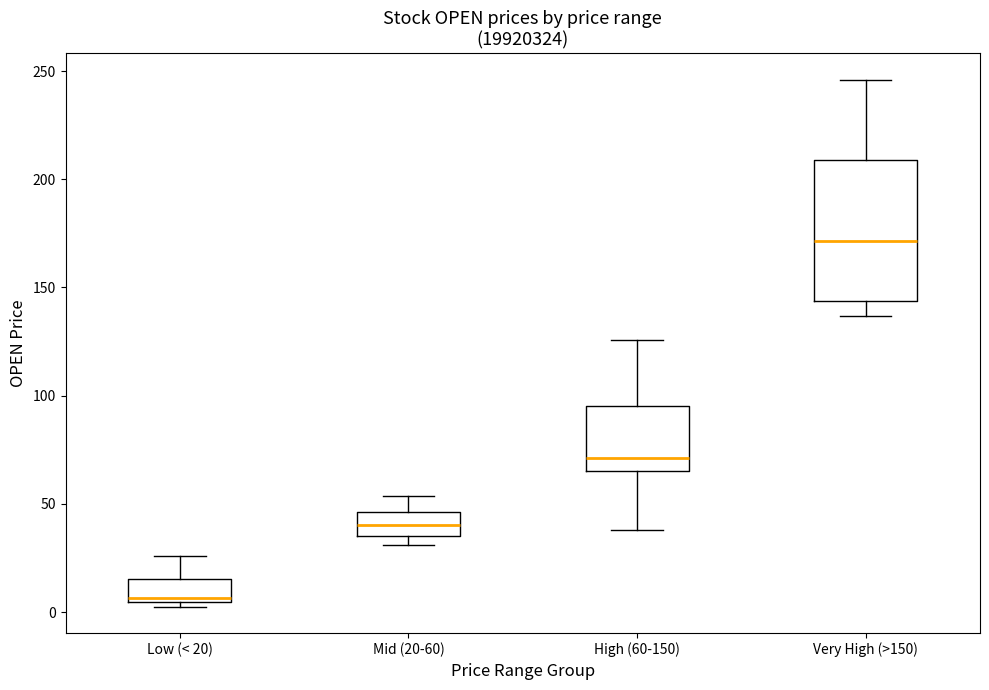

Reading left to right, read every box against the y-axis: the position of its median line, the range the box covers, and the ends of its whiskers. The values are not printed on the chart, so give them approximately, as read against the axis.

Low (< 20): median 5 (just above the box's lower edge), box 5 to 15, whiskers 5 (just below the box's lower edge) to 25
Mid (20-60): median 40, box 35 to 45, whiskers 30 to 55
High (60-150): median 70, box 65 to 95, whiskers 40 to 125
Very High (>150): median 170, box 145 to 210, whiskers 135 to 245